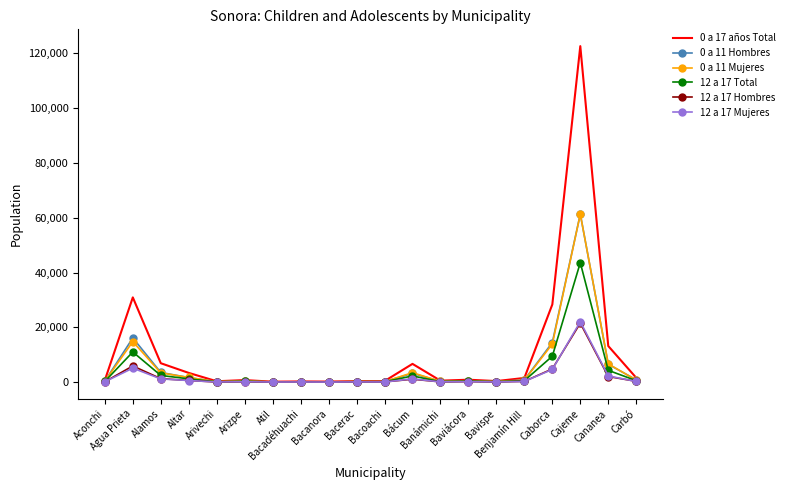

Which series has the largest total across all categories?

0 a 17 años Total